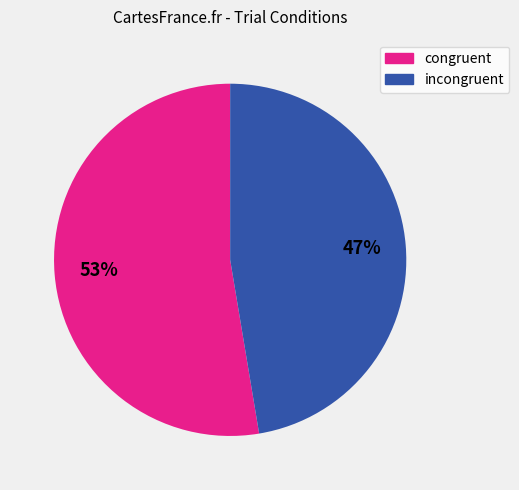

Which category has the smallest portion of the pie?

incongruent